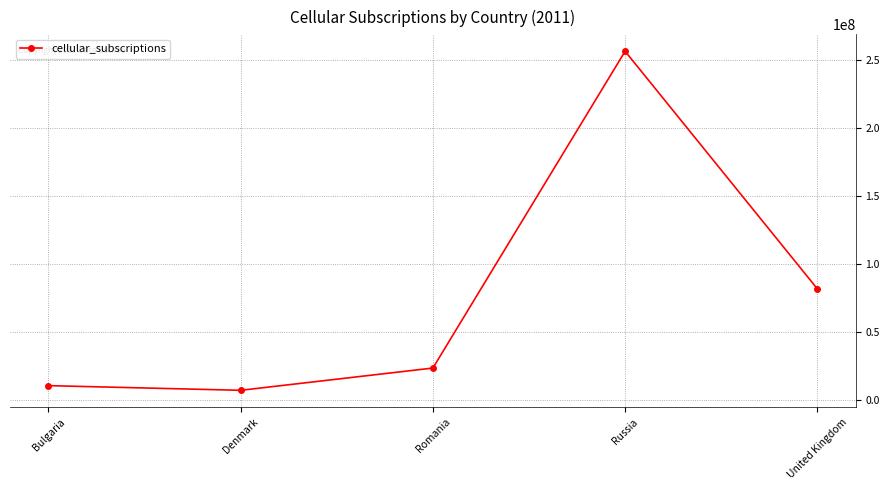

How many interior local valleys (lower than both neighbors) does the data have?

1